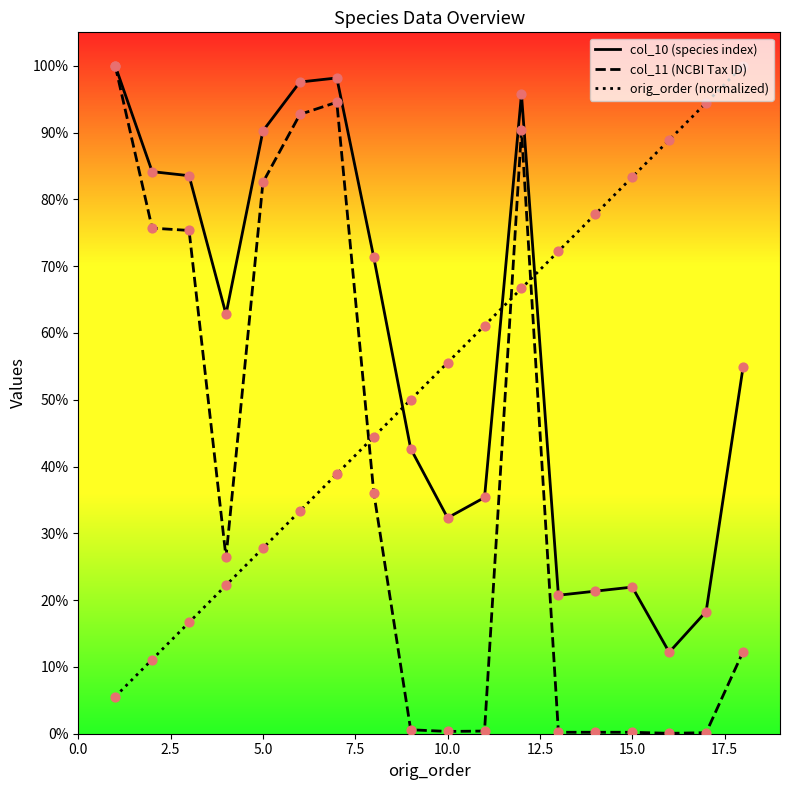

Is this an area chart (filled region under the line)?

No